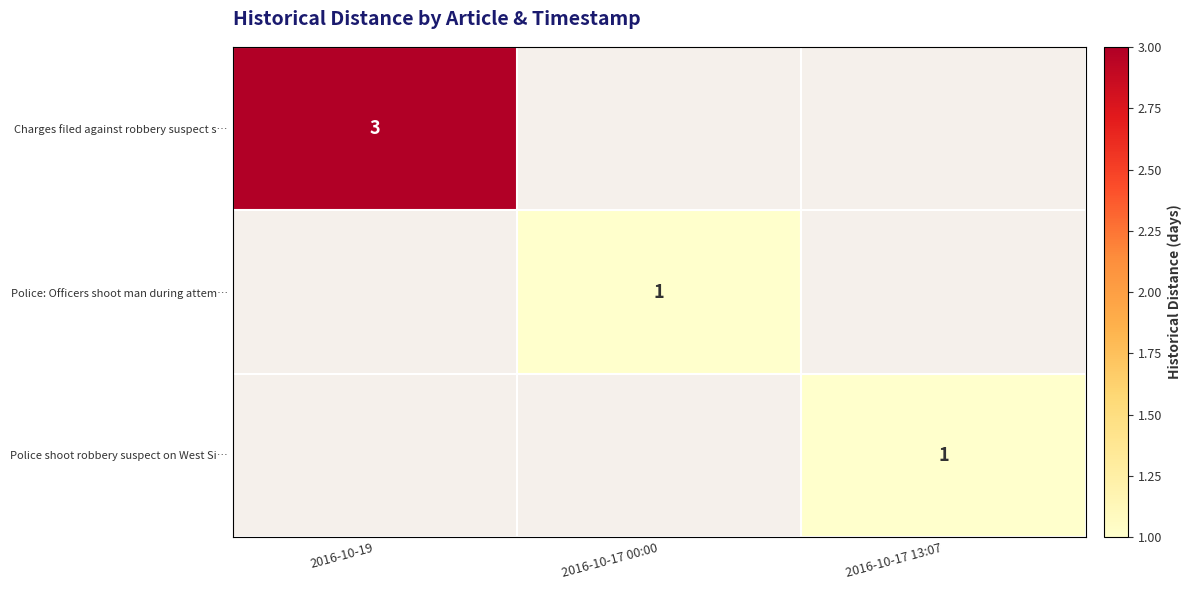

What is the greatest value displayed?

3.0